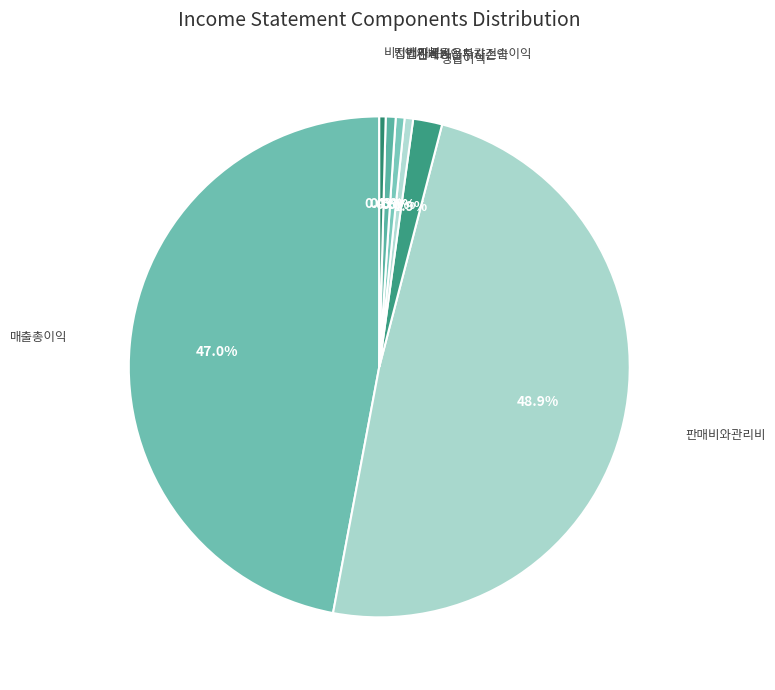

To the nearest percent, what is the average slice percentage?

14%